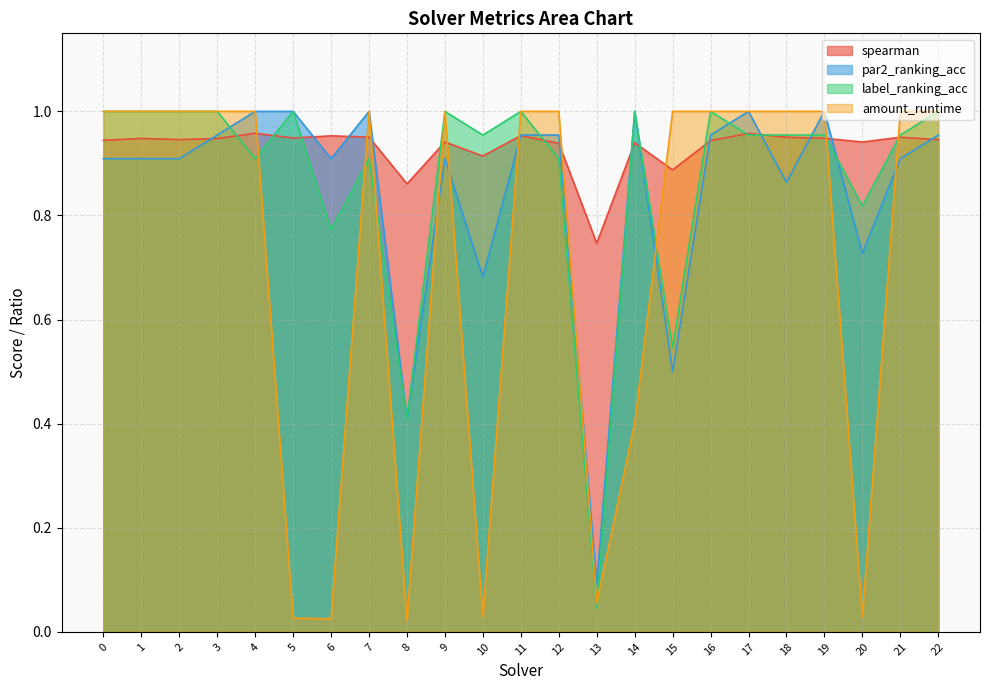

Reading right to left, extract all data points from this chart.

spearman: 22=0.9	21=1.0	20=0.9	19=0.9	18=1.0	17=1.0	16=0.9	15=0.9	14=0.9	13=0.7	12=0.9	11=1.0	10=0.9	9=0.9	8=0.9	7=1.0	6=1.0	5=0.9	4=1.0	3=0.9	2=0.9	1=0.9	0=0.9
par2_ranking_acc: 22=1.0	21=0.9	20=0.7	19=1.0	18=0.9	17=1.0	16=1.0	15=0.5	14=1.0	13=0.1	12=1.0	11=1.0	10=0.7	9=0.9	8=0.4	7=1.0	6=0.9	5=1.0	4=1.0	3=1.0	2=0.9	1=0.9	0=0.9
label_ranking_acc: 22=1.0	21=1.0	20=0.8	19=1.0	18=1.0	17=1.0	16=1.0	15=0.5	14=1.0	13=0.0	12=0.9	11=1.0	10=1.0	9=1.0	8=0.4	7=0.9	6=0.8	5=1.0	4=0.9	3=1.0	2=1.0	1=1.0	0=1.0
amount_runtime: 22=1.0	21=1.0	20=0.0	19=1.0	18=1.0	17=1.0	16=1.0	15=1.0	14=0.4	13=0.1	12=1.0	11=1.0	10=0.0	9=1.0	8=0.0	7=1.0	6=0.0	5=0.0	4=1.0	3=1.0	2=1.0	1=1.0	0=1.0